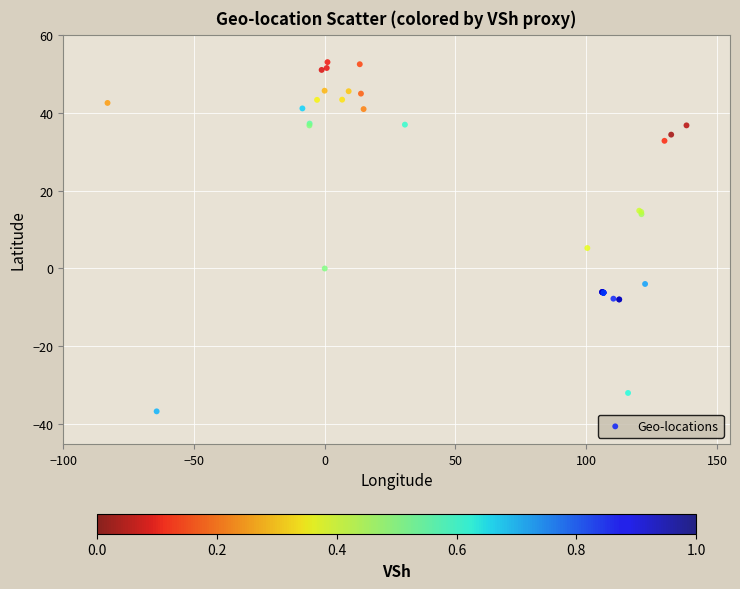

What Y value in the scatter plot is closest to 8?

5.3